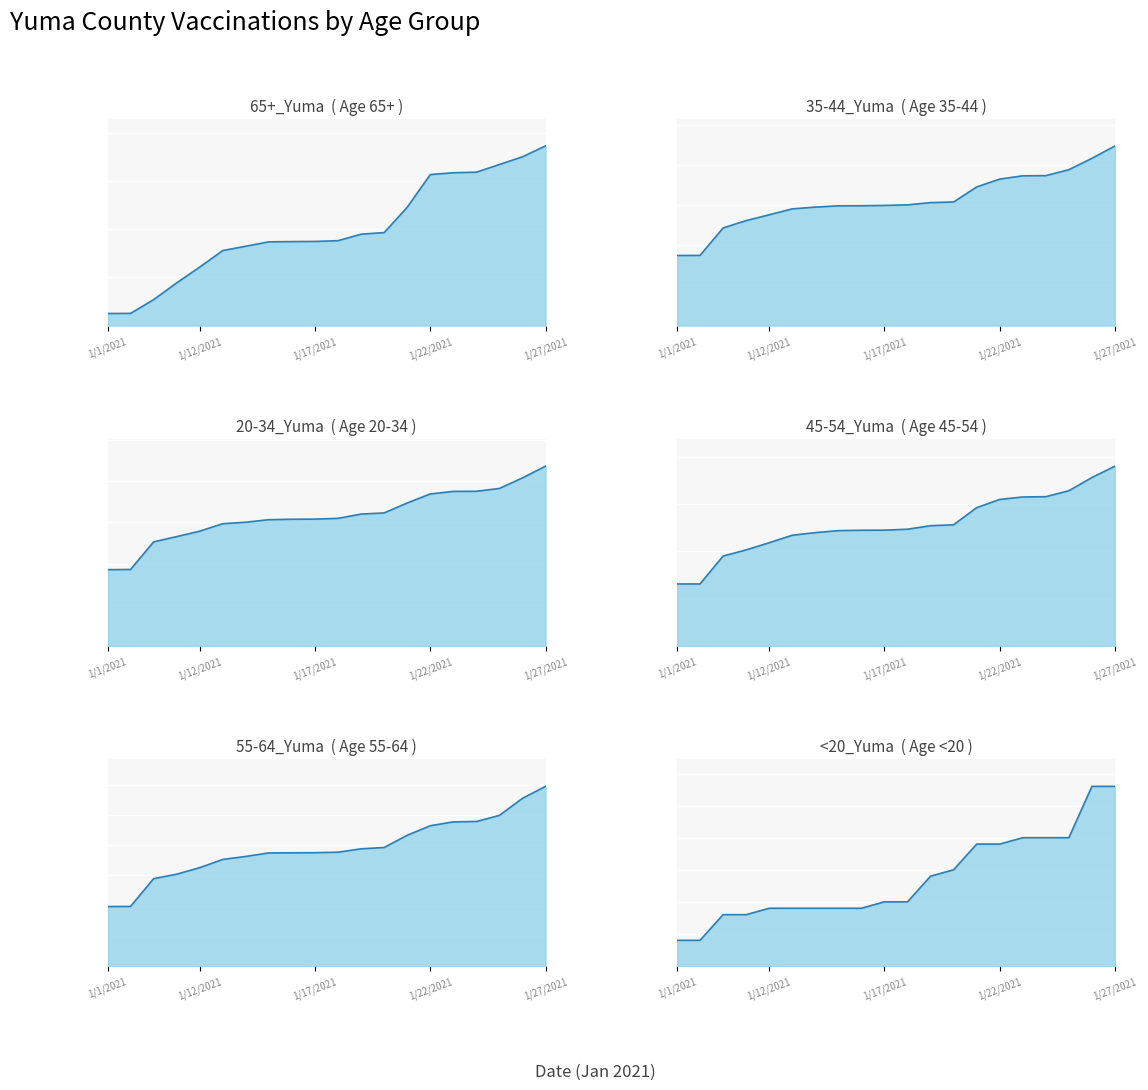

Reading left to right, transcribe all the data shown in this chart.

65+_Yuma: 251	253	538	886	1214	1557	1647	1738	1743	1746	1762	1897	1930	2455	3134	3172	3183	3343	3503	3728
35-44_Yuma: 873	874	1216	1308	1380	1454	1476	1492	1493	1497	1504	1532	1540	1727	1825	1866	1868	1942	2084	2238
20-34_Yuma: 926	928	1264	1328	1394	1485	1503	1534	1539	1541	1550	1602	1616	1737	1847	1878	1879	1914	2042	2185
45-54_Yuma: 654	654	949	1014	1090	1169	1197	1218	1222	1223	1233	1270	1280	1461	1548	1574	1577	1640	1780	1900
55-64_Yuma: 492	493	723	760	814	882	907	936	937	938	942	970	981	1082	1161	1193	1196	1247	1388	1487
<20_Yuma: 4	4	8	8	9	9	9	9	9	10	10	14	15	19	19	20	20	20	28	28